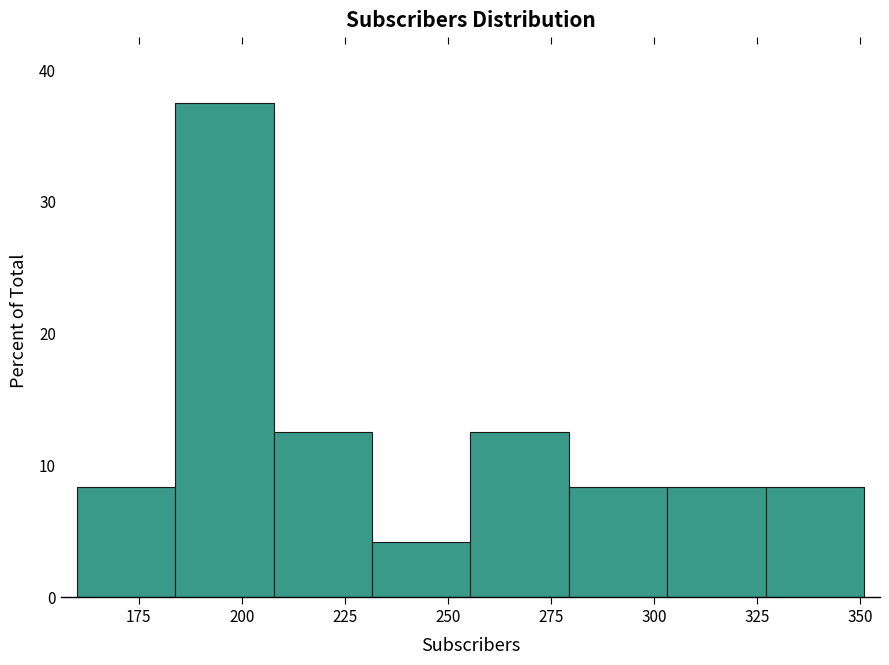

Over which range of the x-axis is the bar tallest?

185 to 210